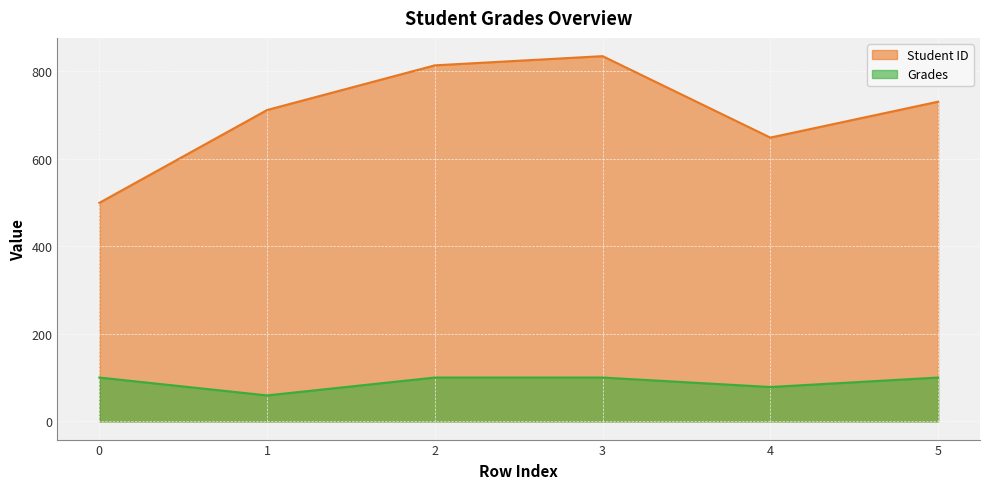

What is the difference between the highest and lowest values at 2?

713.0